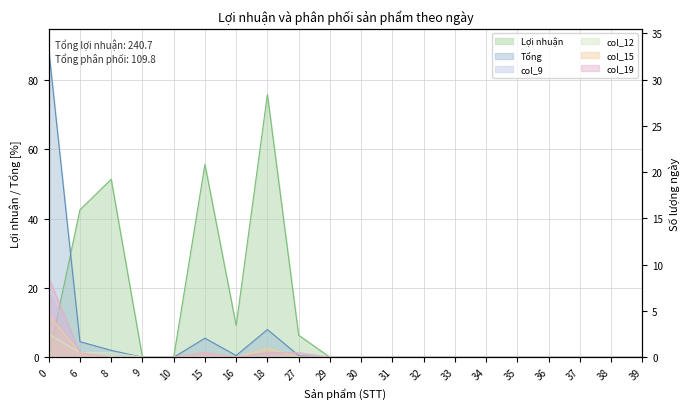

How many values in the col_19 series exceed 0?

5